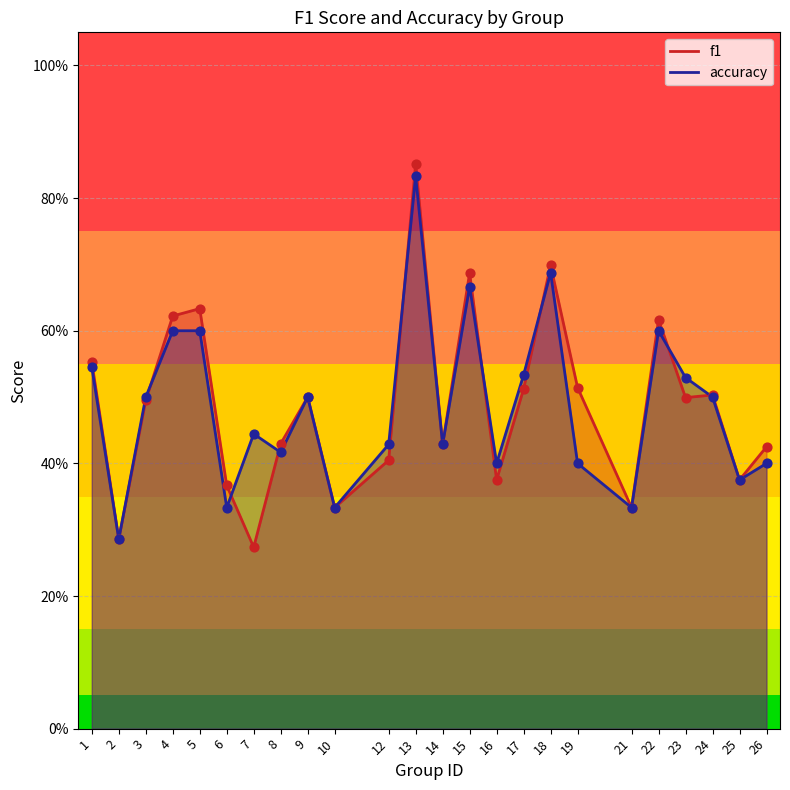

At how many categories does at least one series exceed 0?

24